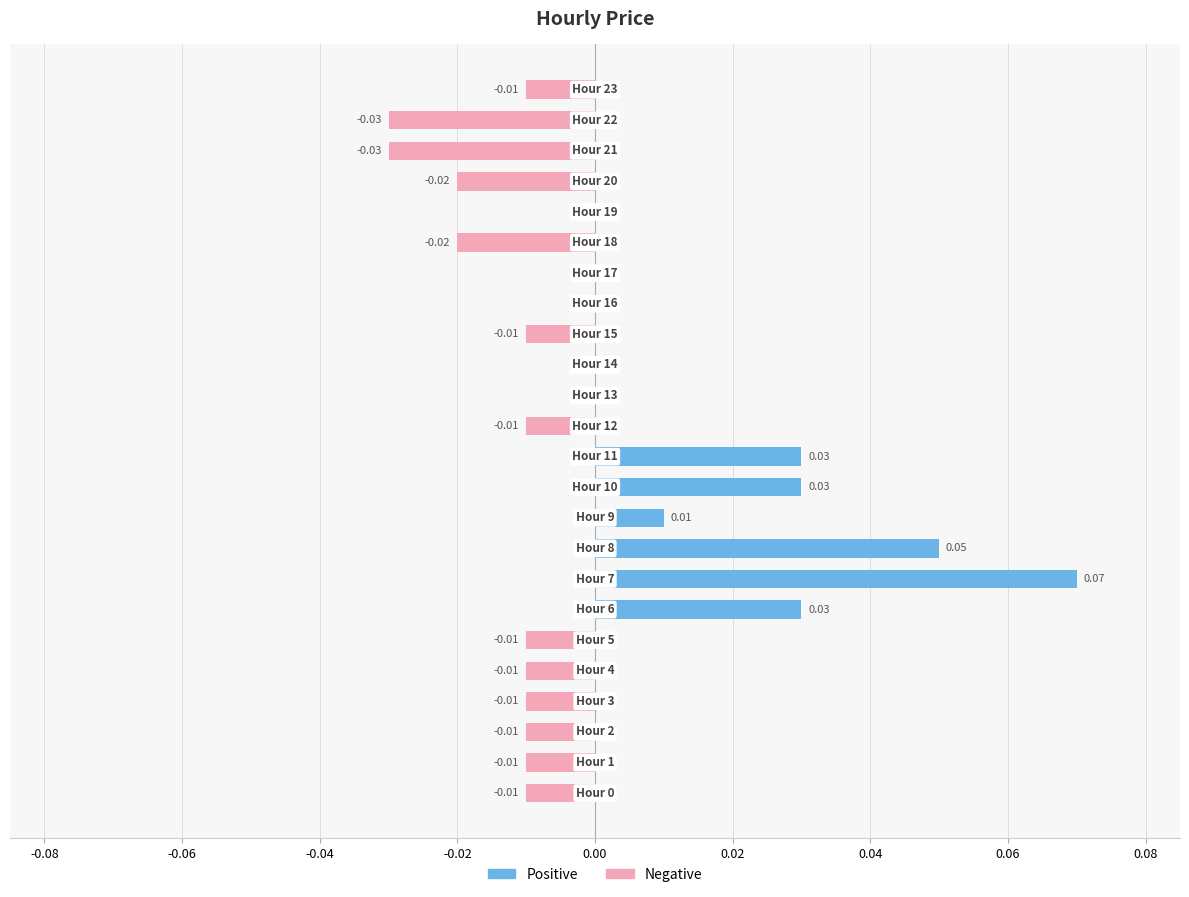

Between -0.06 and 21, which series saw the biggest shift?

Negative